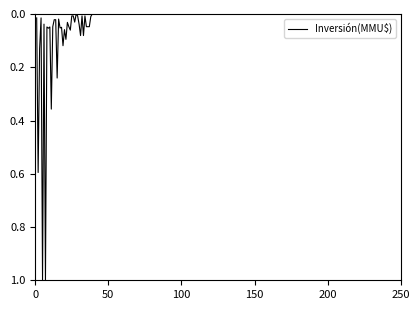

What is the maximum value shown in the chart?

1.0